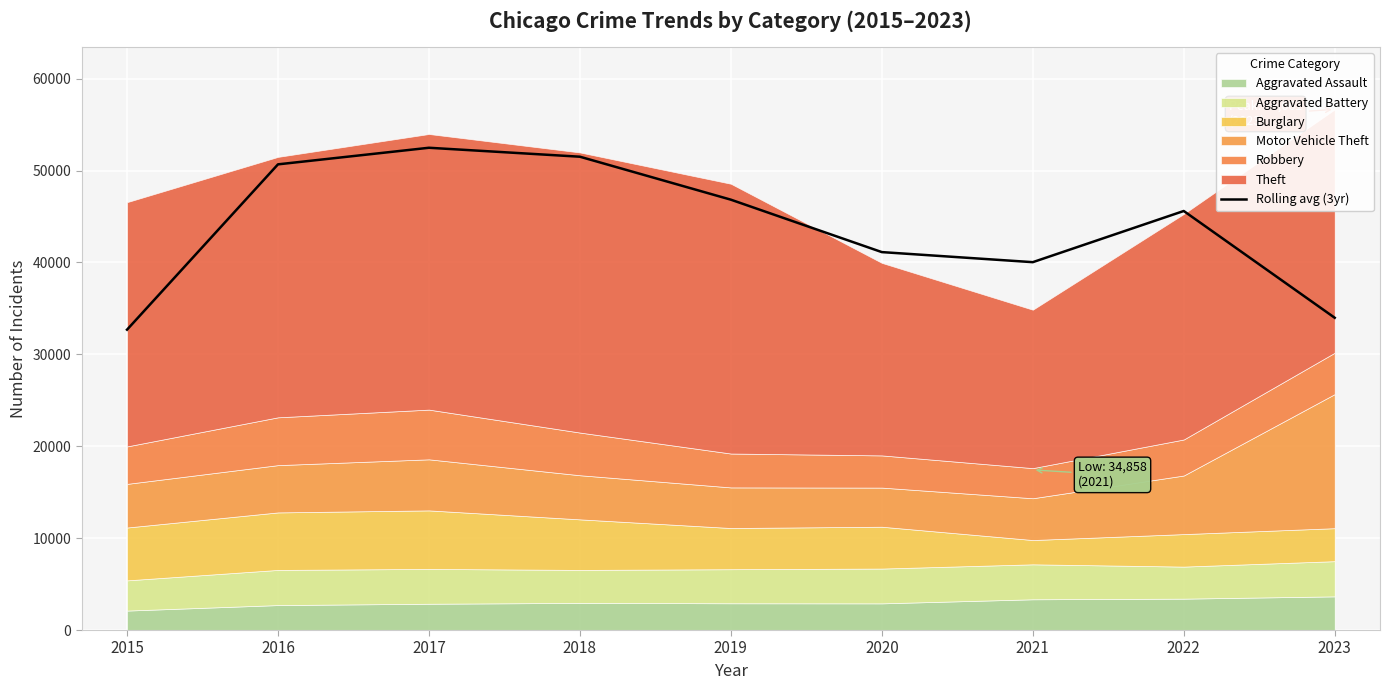

Is it true that the value at 2015 is 32682.7?

True